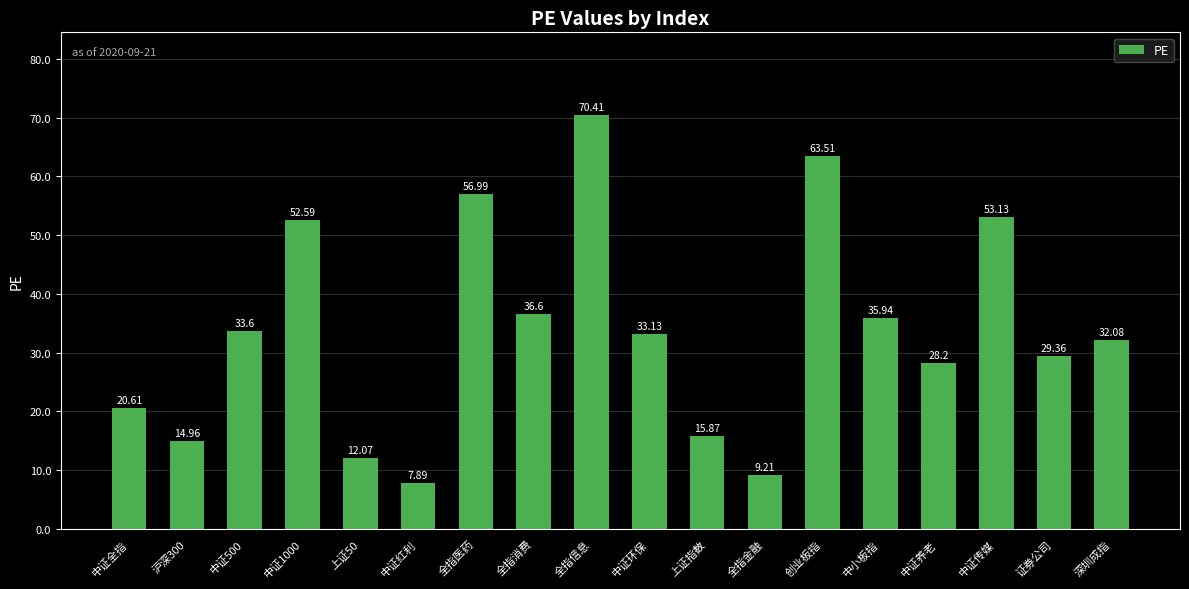

Rank the categories by value from highest to lowest.

全指信息, 创业板指, 全指医药, 中证传媒, 中证1000, 全指消费, 中小板指, 中证500, 中证环保, 深圳成指, 证券公司, 中证养老, 中证全指, 上证指数, 沪深300, 上证50, 全指金融, 中证红利